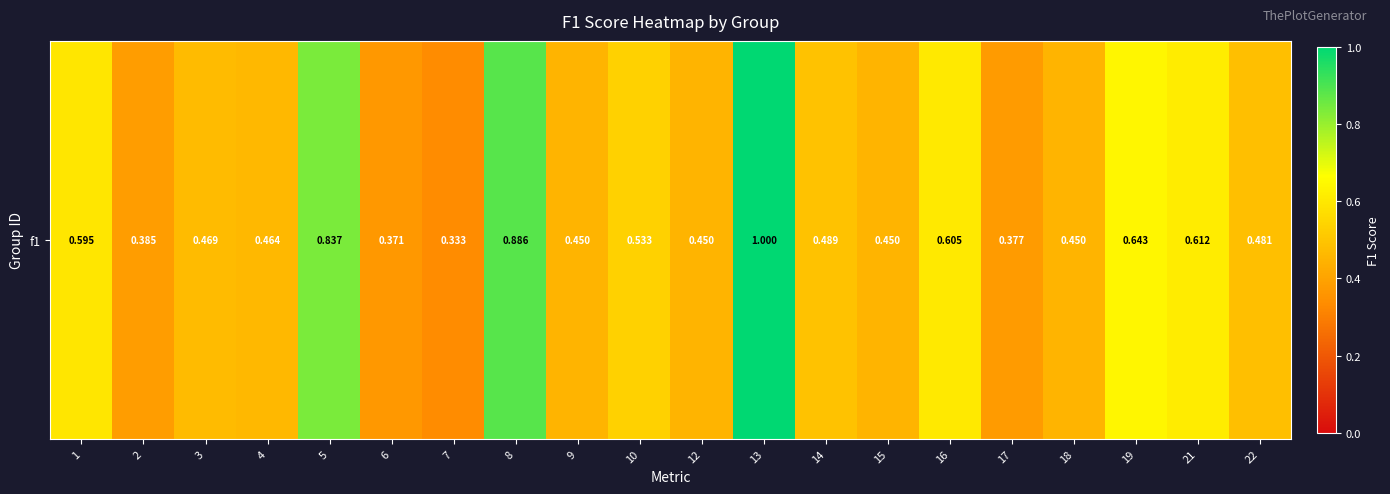

True or false: the data shows 0.3 at 7.

True